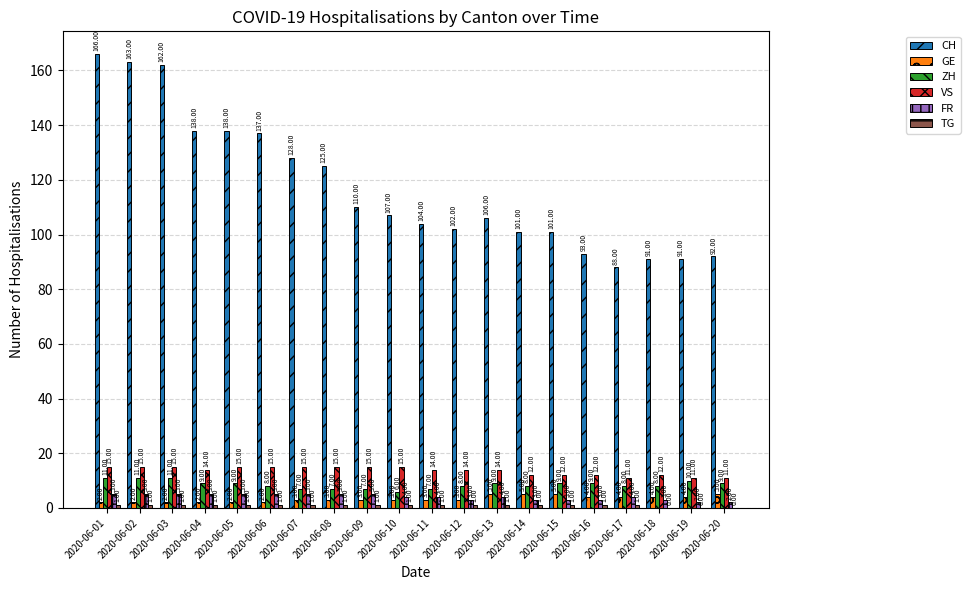

What is the sum of the GE values at 2020-06-06 and 2020-06-12?

5